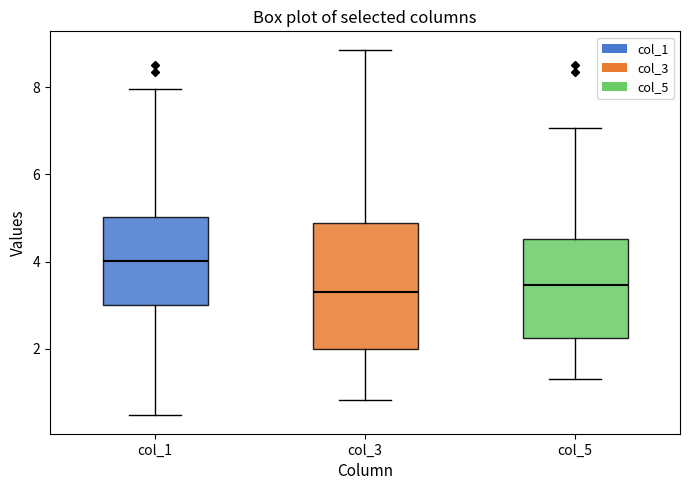

Where does the upper whisker of the box for col_1 end on the y-axis? The values are not printed on the chart, so give them approximately, as read against the axis.

8.0